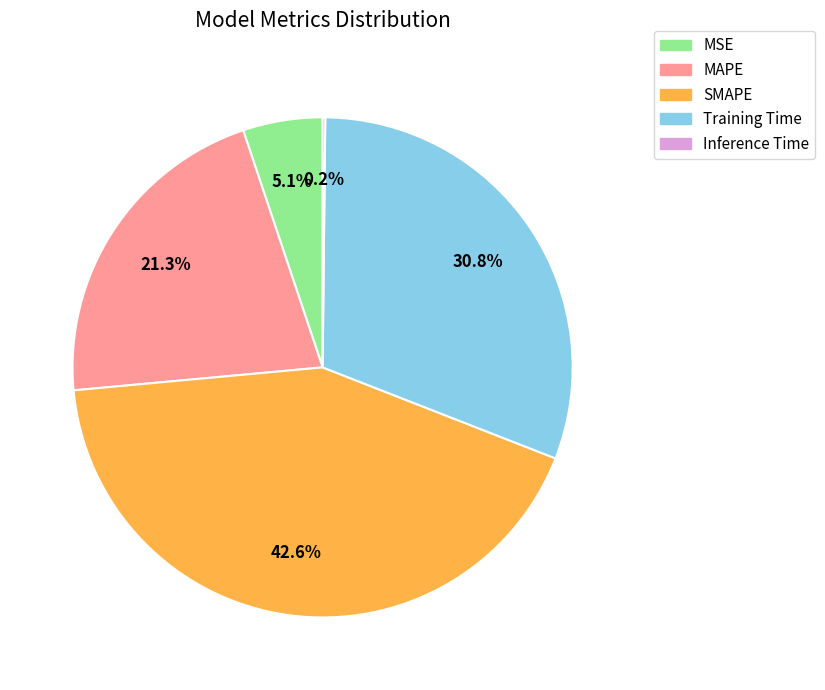

Is there a majority slice in this chart?

No